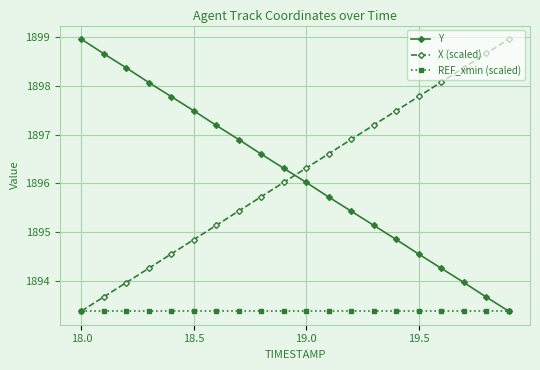

What is the value of the REF_xmin (scaled) point at the 1st from the left?

1893.4